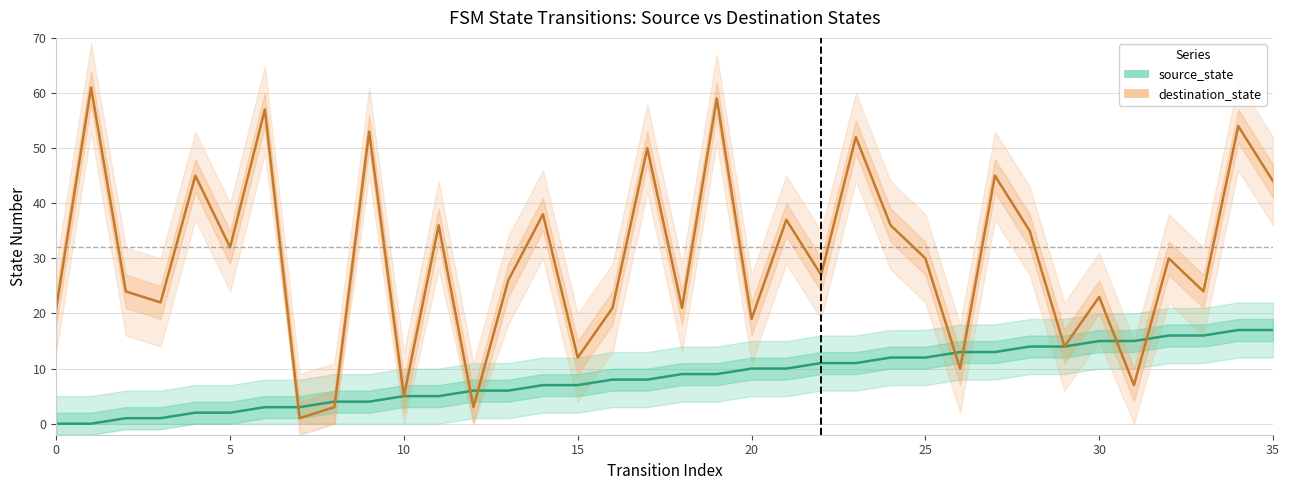

Rank the series by their maximum value, from highest to lowest.

destination_state, source_state